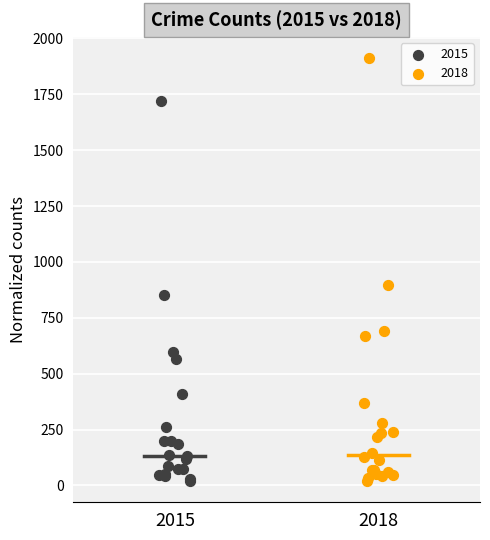

Which series has the largest Y range (max minus min)?

2018